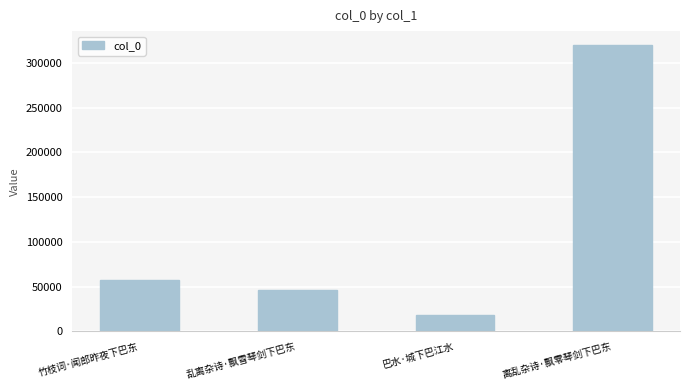

Which label corresponds to the largest value in the chart?

离乱杂诗·飘零琴剑下巴东